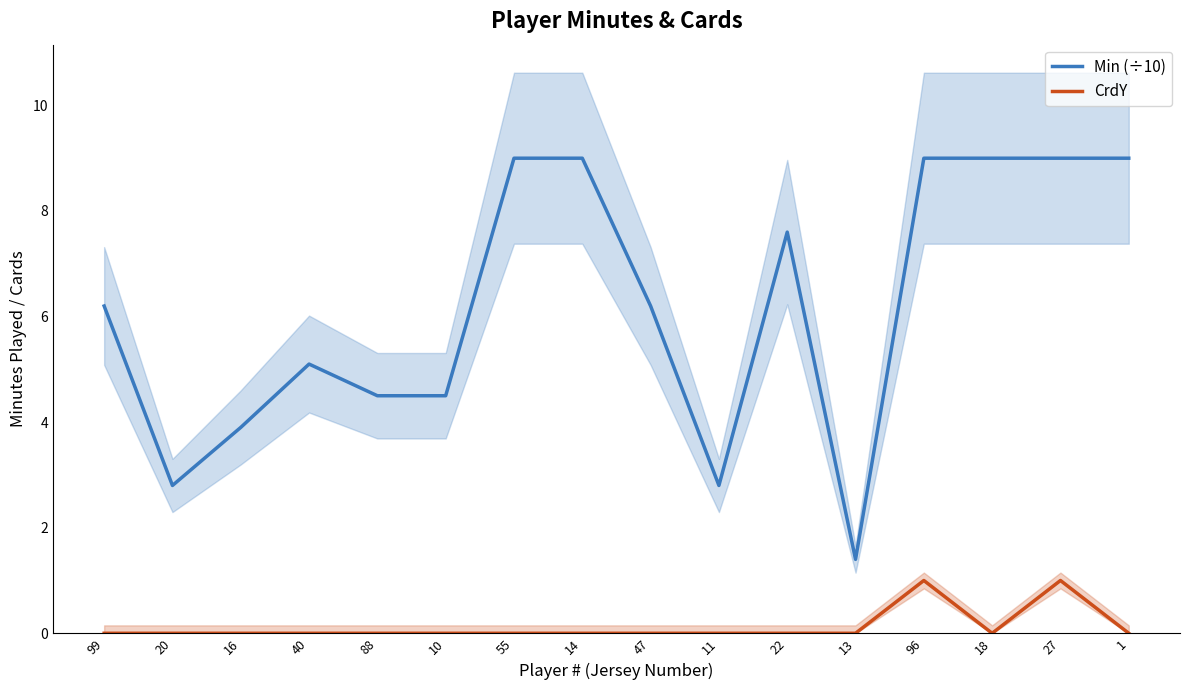

True or false: CrdY has a value of 0.0 at 16.

True